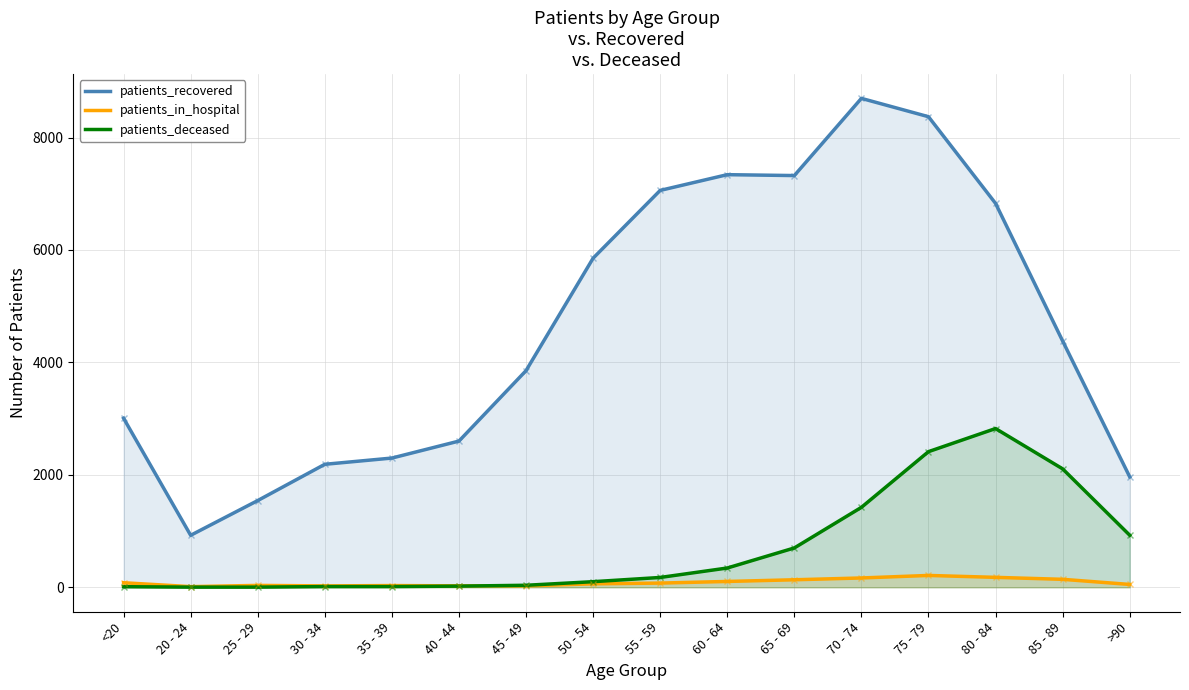

Which series changed the most between 30 - 34 and 35 - 39?

patients_recovered